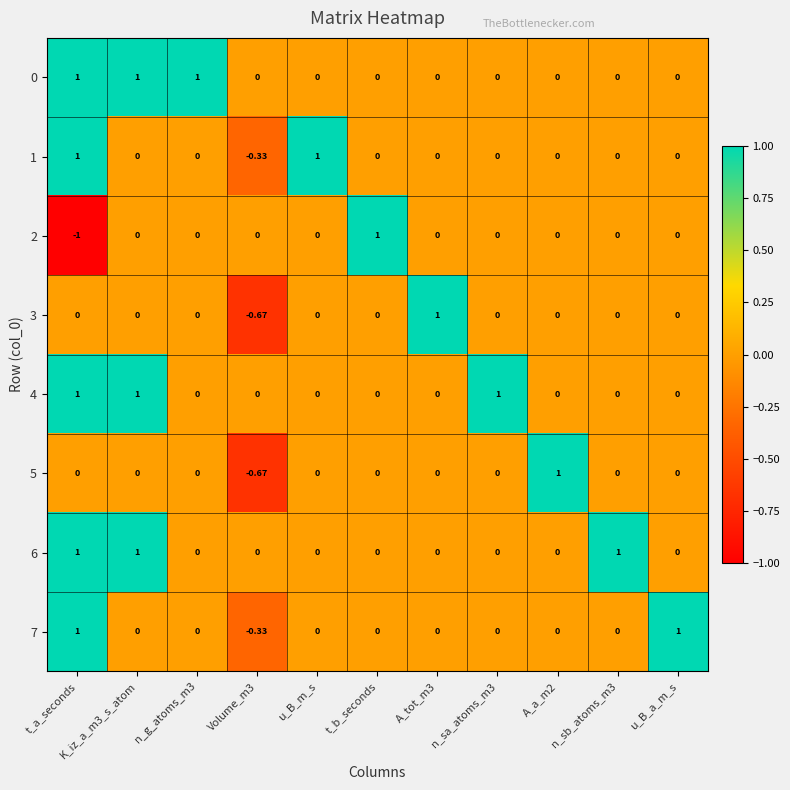

Which label corresponds to the smallest value in the chart?

t_a_seconds